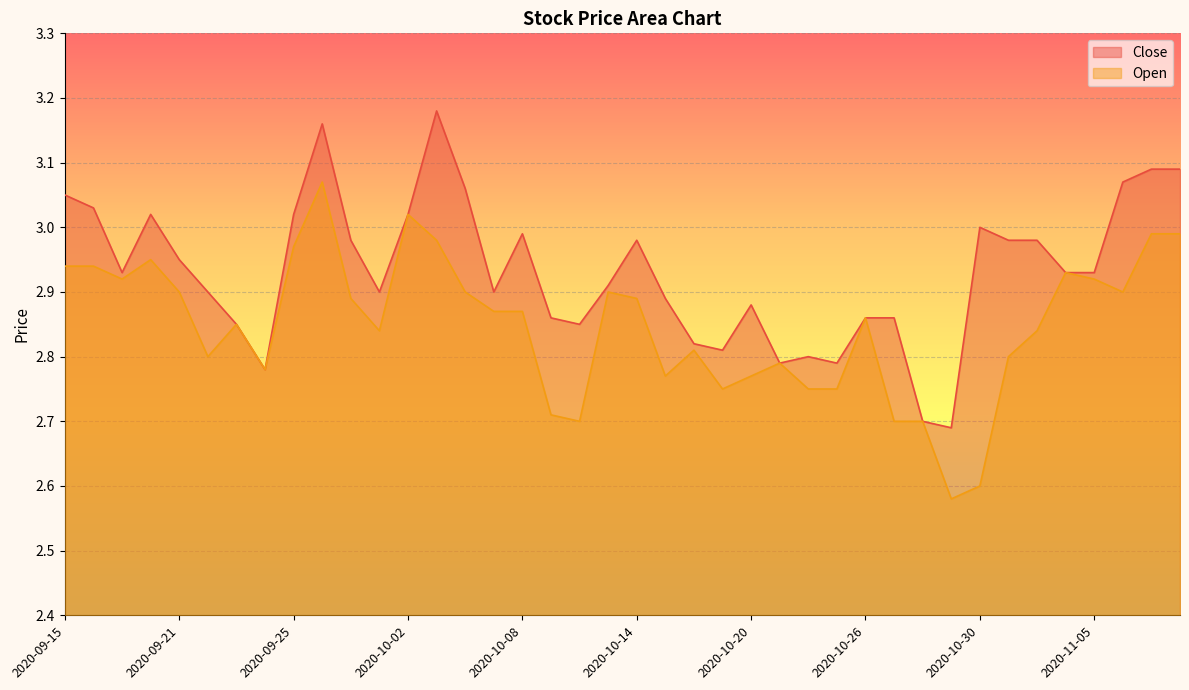

True or false: Open and Close intersect in this chart.

False